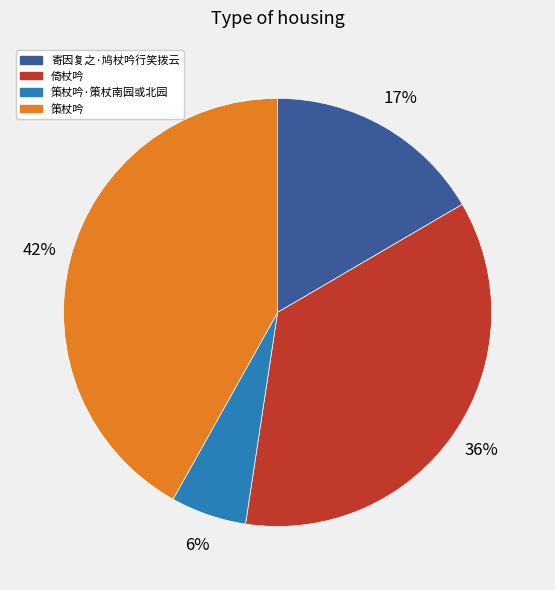

To the nearest percent, what is the average slice percentage?

25%